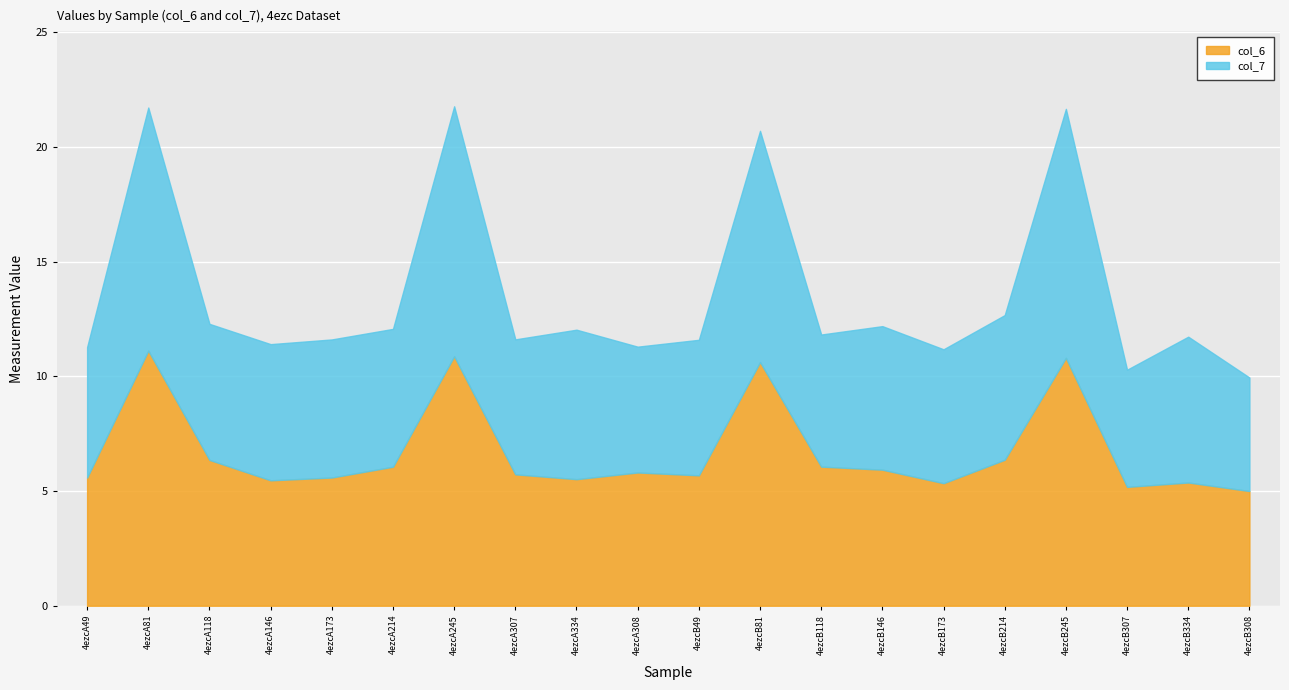

The value of col_7 at 4ezcA307 is 5.9. True or false?

True